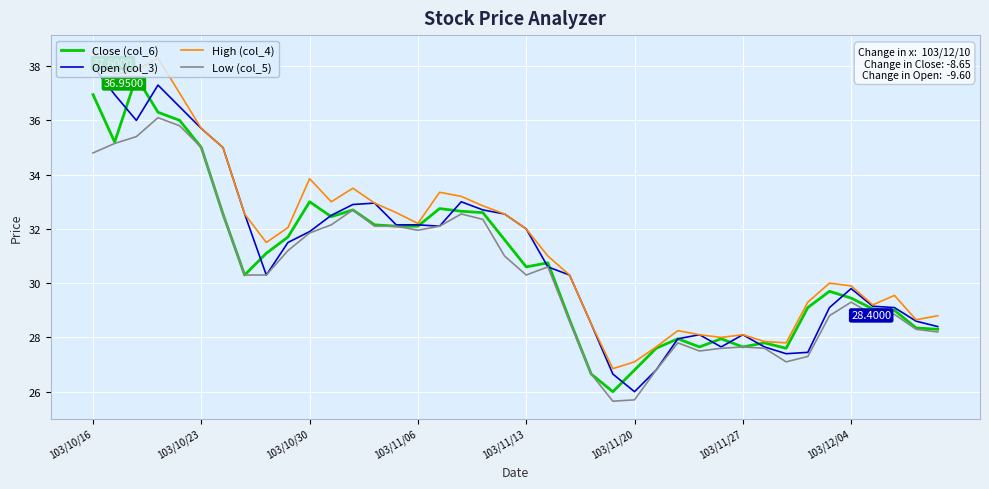

What is the average value of the Open (col_3) series?

31.1